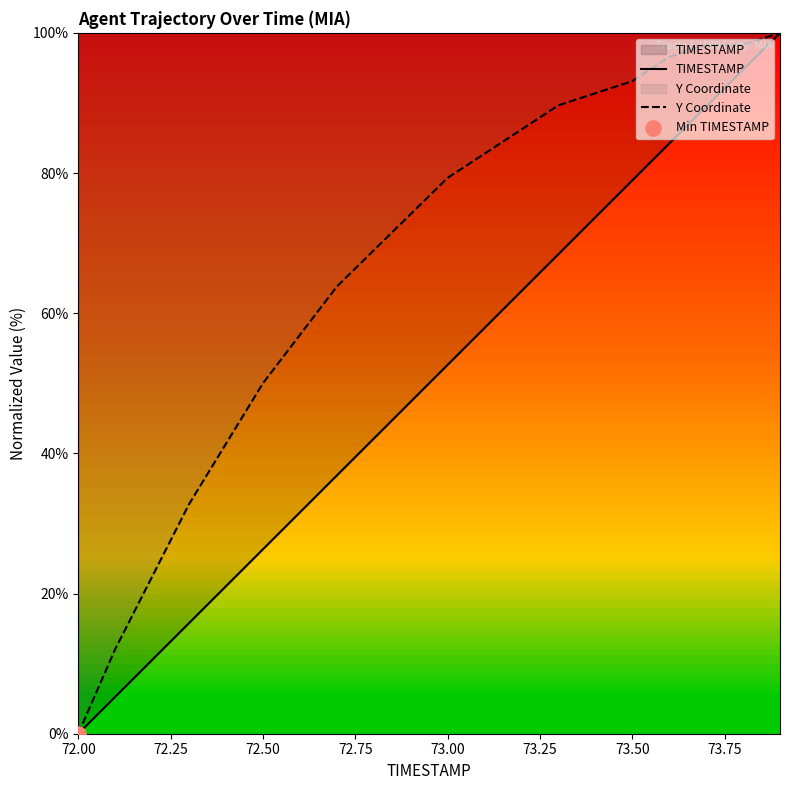

Which series has the largest Y range (max minus min)?

TIMESTAMP